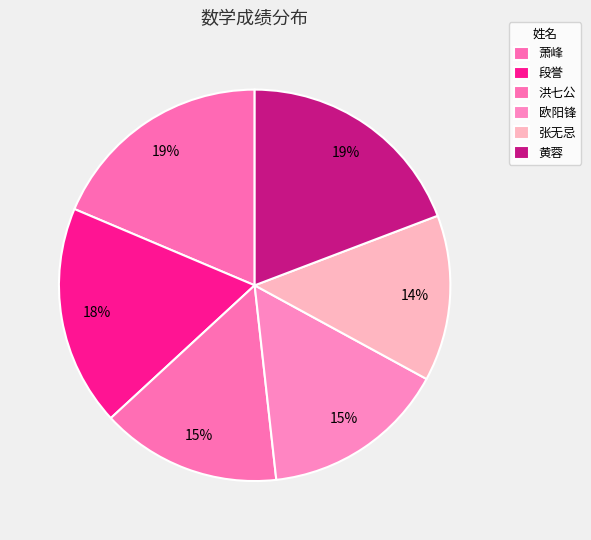

How much of the chart is everything except 洪七公?

85.1%